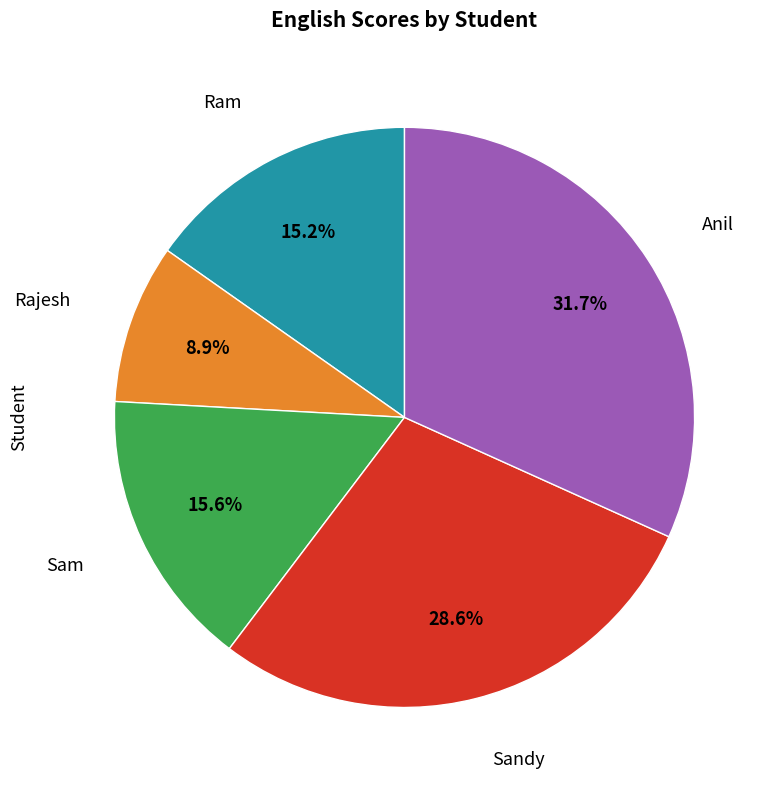

Does any single category account for the majority?

No